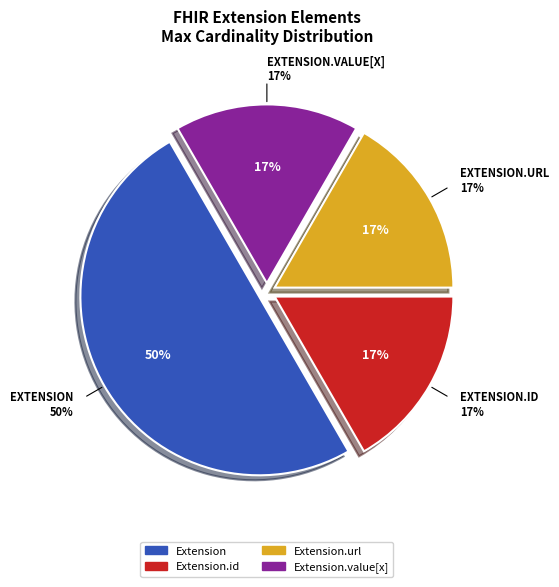

Does Extension.extension account for over 50% of the chart?

No